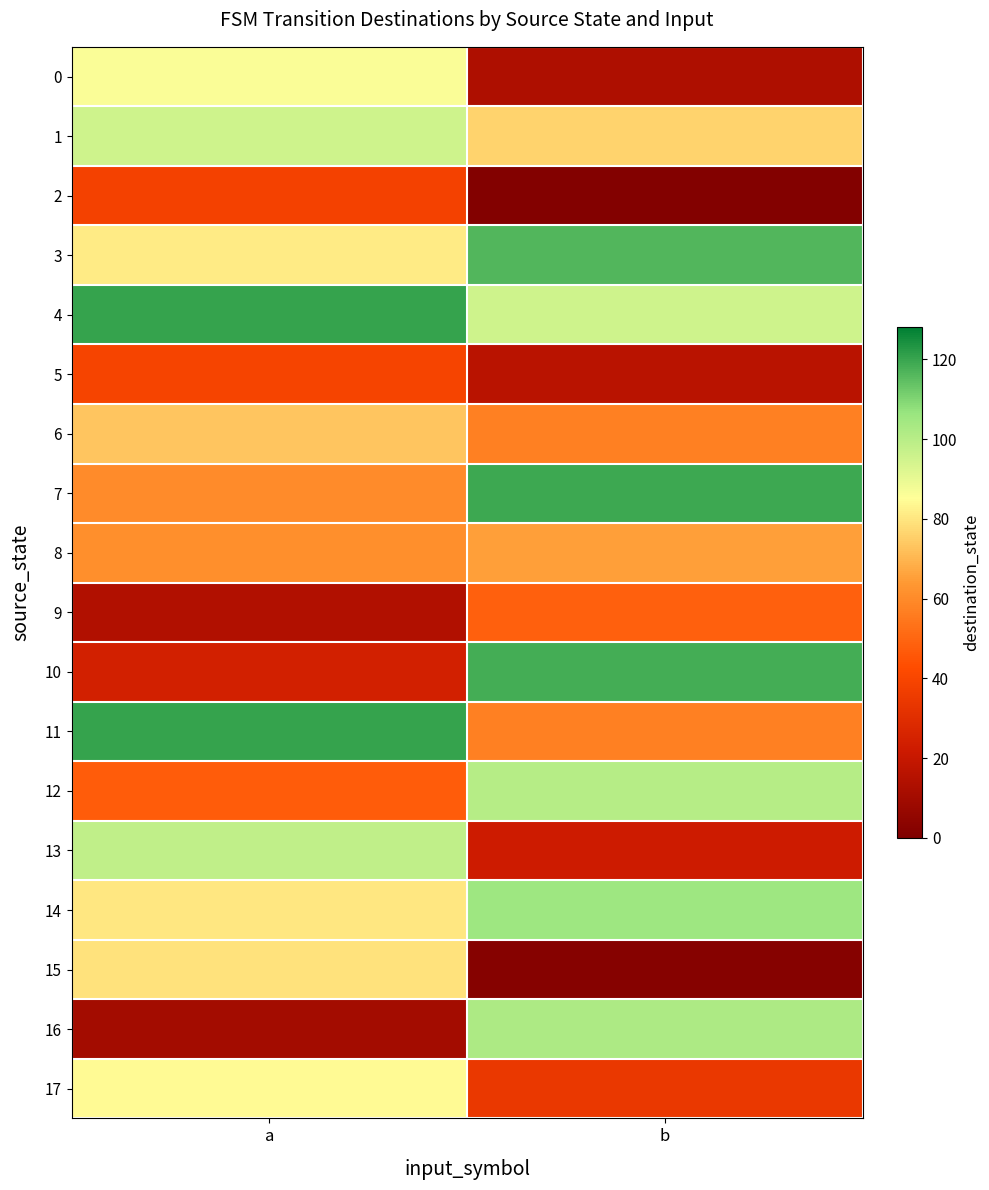

Reading right to left, list all the values displayed in this chart.

0: b=13	a=86
1: b=76	a=95
2: b=1	a=38
3: b=116	a=81
4: b=95	a=120
5: b=16	a=39
6: b=57	a=73
7: b=119	a=60
8: b=65	a=61
9: b=48	a=14
10: b=118	a=24
11: b=57	a=120
12: b=100	a=47
13: b=22	a=98
14: b=105	a=80
15: b=2	a=79
16: b=102	a=10
17: b=34	a=84